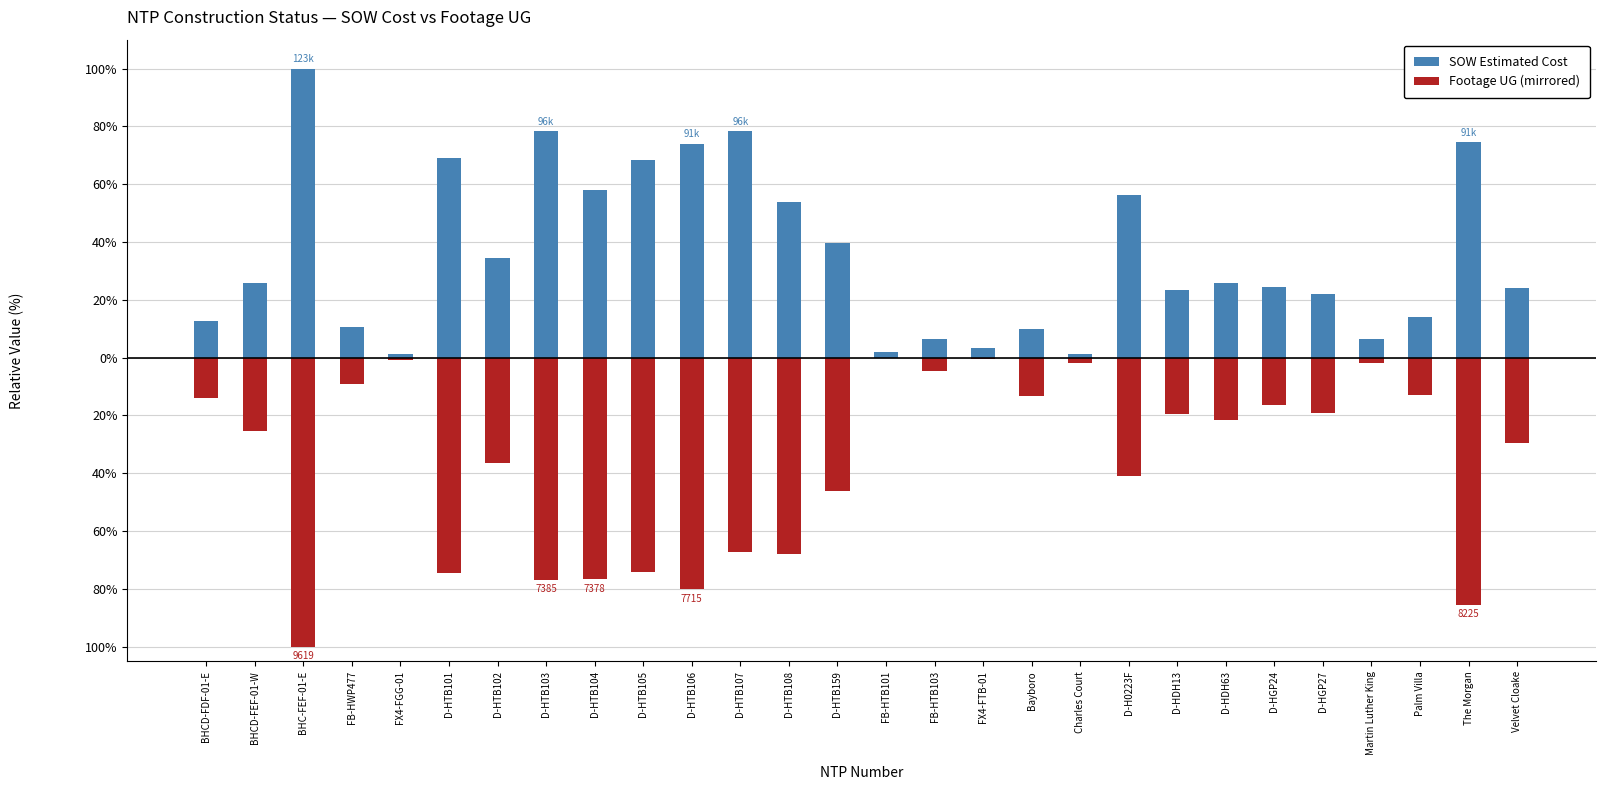

How many values in the Footage UG (mirrored) series exceed -21?

13